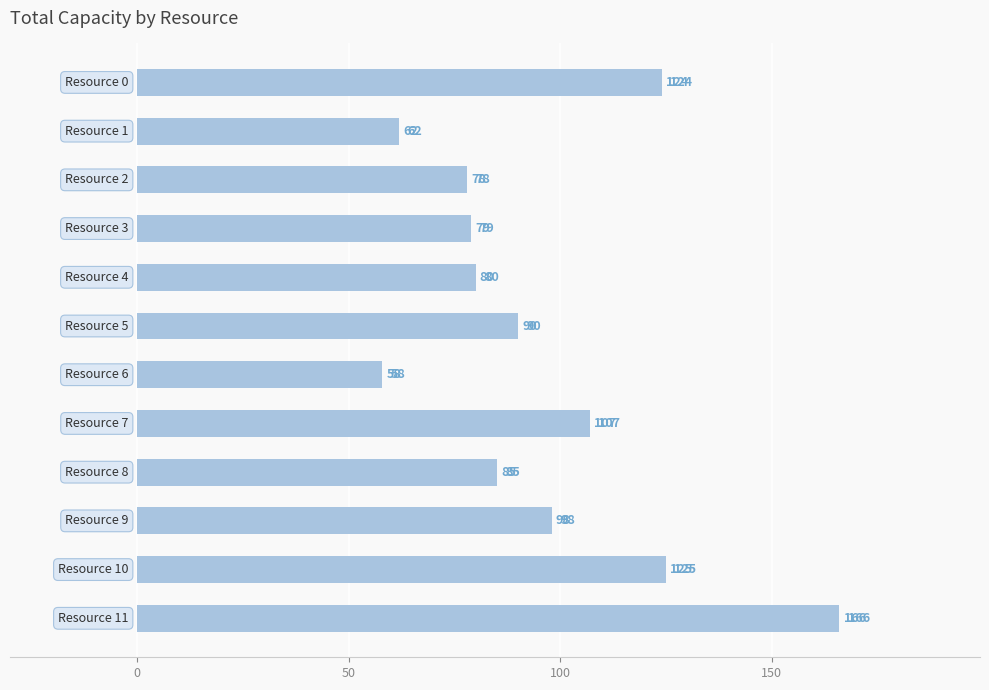

What is the value of the 6th bar from the top?

90